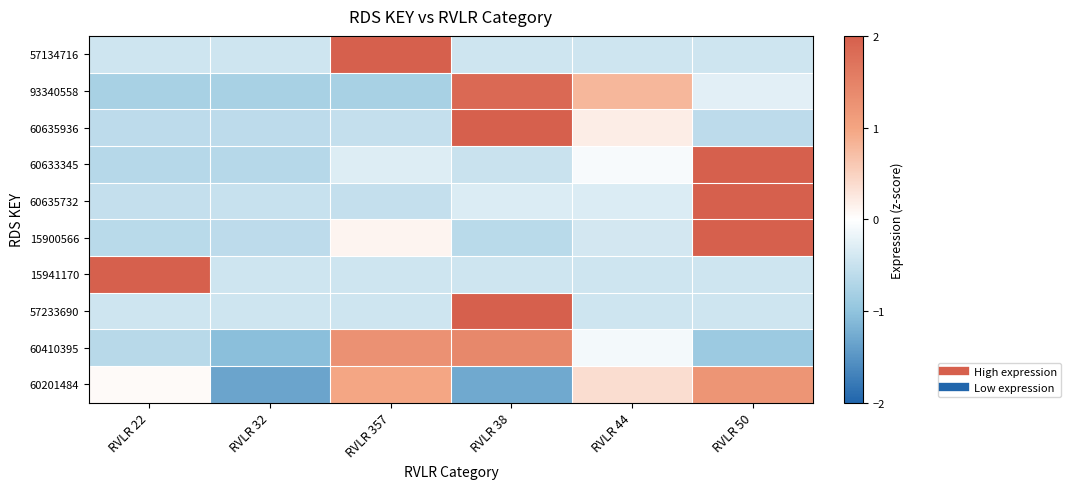

Which series has the largest total across all categories?

60201484